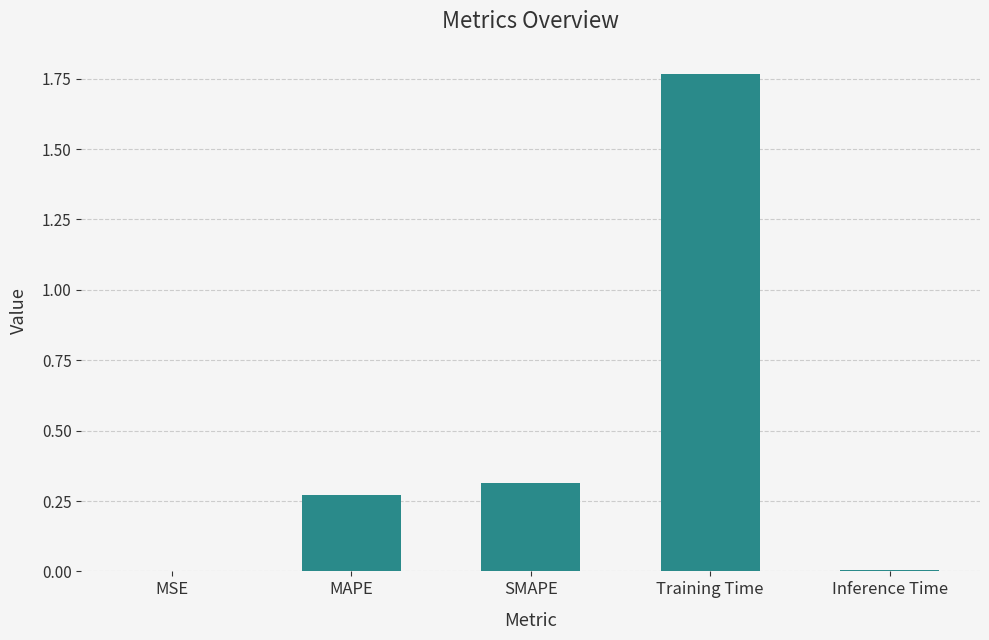

Between MSE and SMAPE, which is larger?

SMAPE